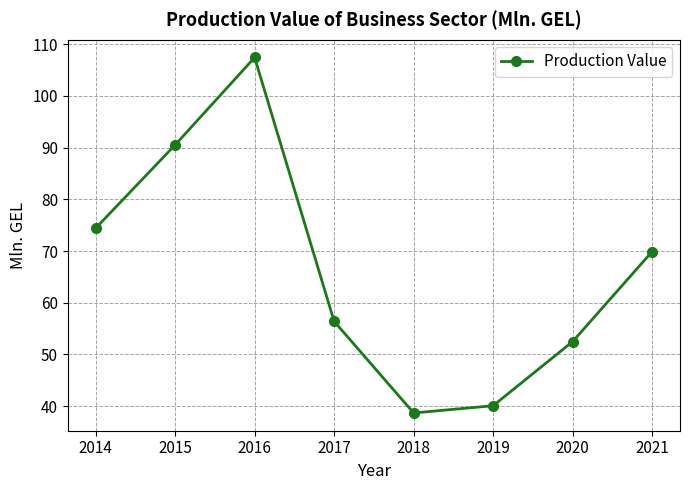

Is it true that the value at 2016 is 107.4?

True